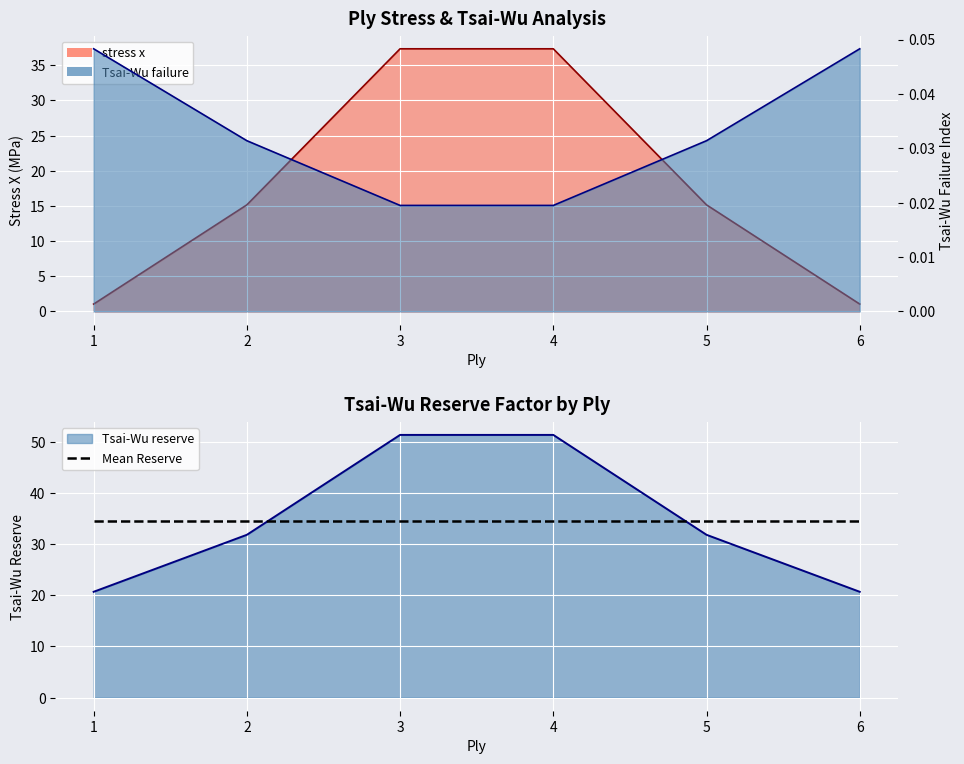

Reading left to right, extract all data points from this chart.

stress x: 1.1	15.2	37.3	37.3	15.2	1.1
Tsai-Wu failure: 0.0	0.0	0.0	0.0	0.0	0.0
Tsai-Wu reserve: 20.7	31.8	51.4	51.4	31.8	20.7